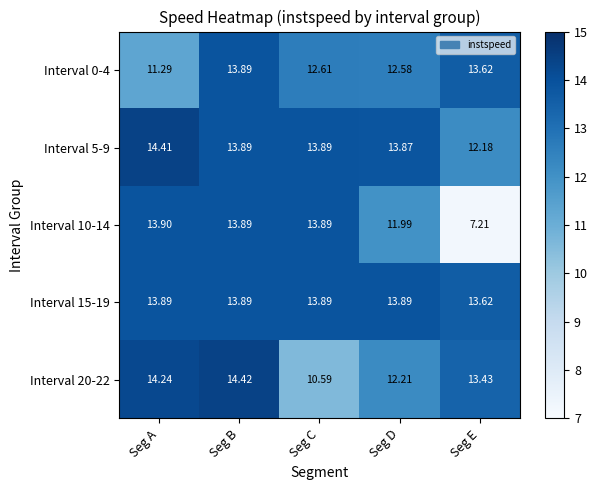

What is the spread (max minus min) of values at Seg D?

1.9